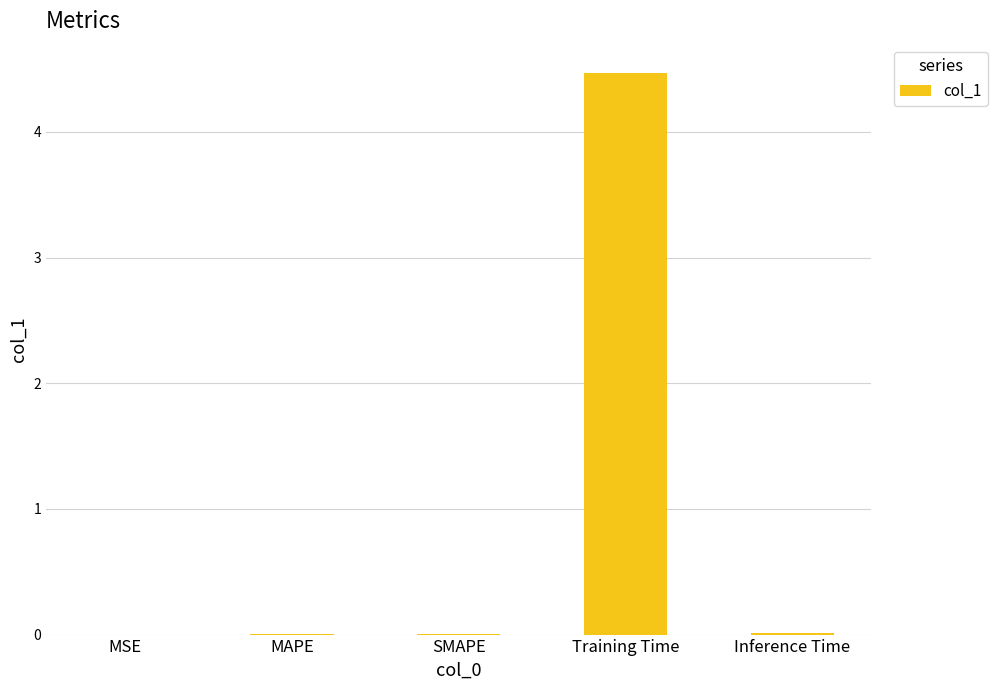

What is the greatest value displayed?

4.5